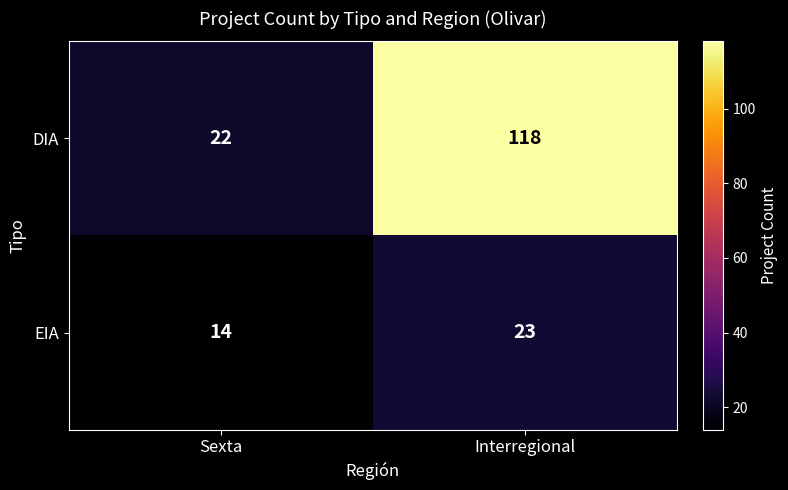

Is it true that DIA equals 29 at Sexta?

False